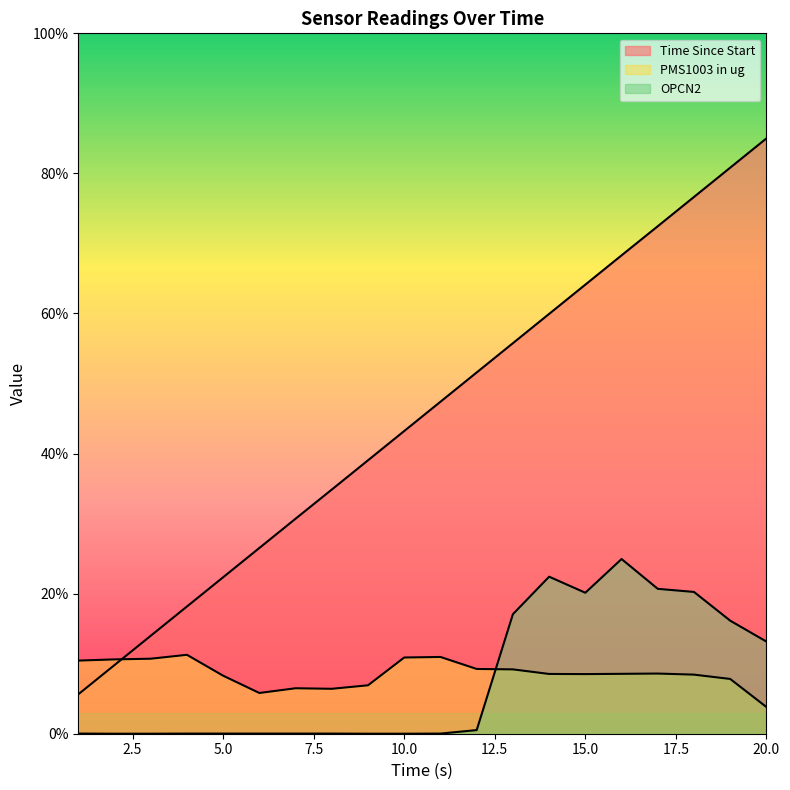

What is the sum of all PMS1003 in ug values?

171.5